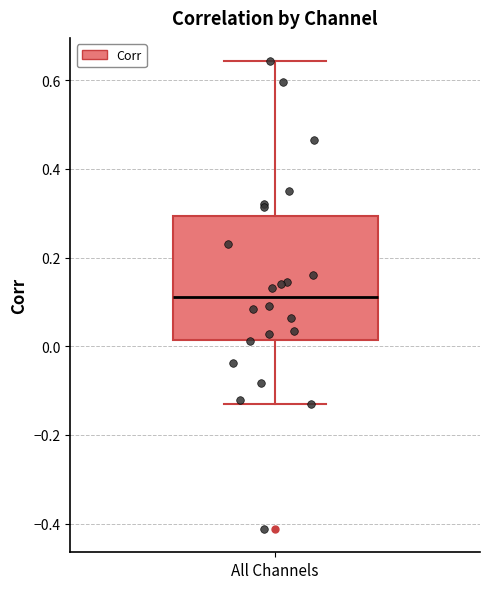

Transcribe this box plot: give where the median line is, the range the box spans, and where the two whiskers end, as read against the y-axis. The values are not printed on the chart, so give them approximately, as read against the axis.

median 0.12, box 0.02 to 0.30, whiskers -0.14 to 0.64